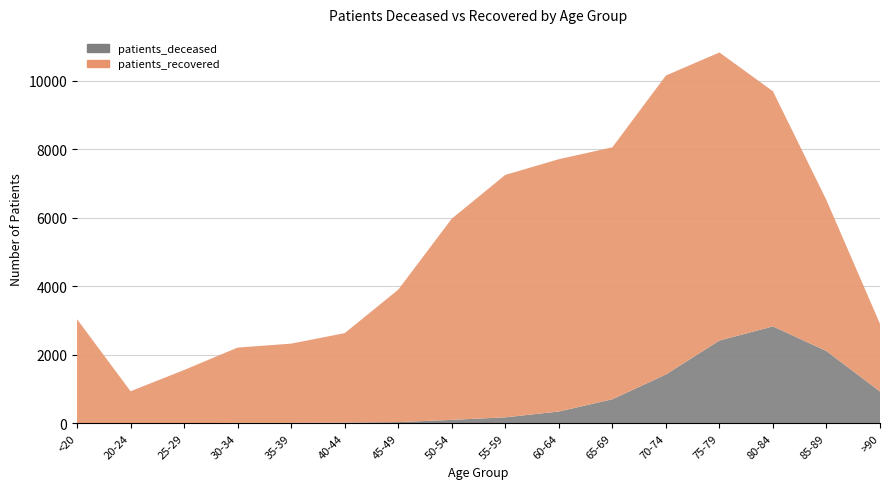

Reading right to left, transcribe all the data shown in this chart.

patients_deceased: >90=928	85-89=2108	80-84=2828	75-79=2415	70-74=1425	65-69=702	60-64=344	55-59=175	50-54=101	45-49=36	40-44=21	35-39=13	30-34=13	25-29=3	20-24=3	<20=10
patients_recovered: >90=1975	85-89=4404	80-84=6860	75-79=8406	70-74=8722	65-69=7351	60-64=7362	55-59=7073	50-54=5870	45-49=3863	40-44=2610	35-39=2312	30-34=2197	25-29=1553	20-24=933	<20=3029